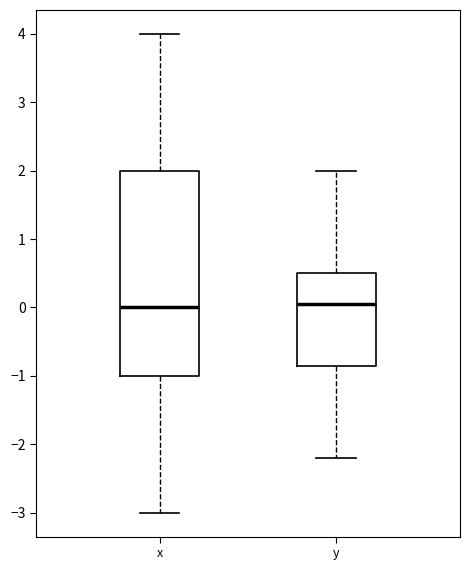

Where is the upper edge of the box for x on the y-axis? The values are not printed on the chart, so give them approximately, as read against the axis.

2.0